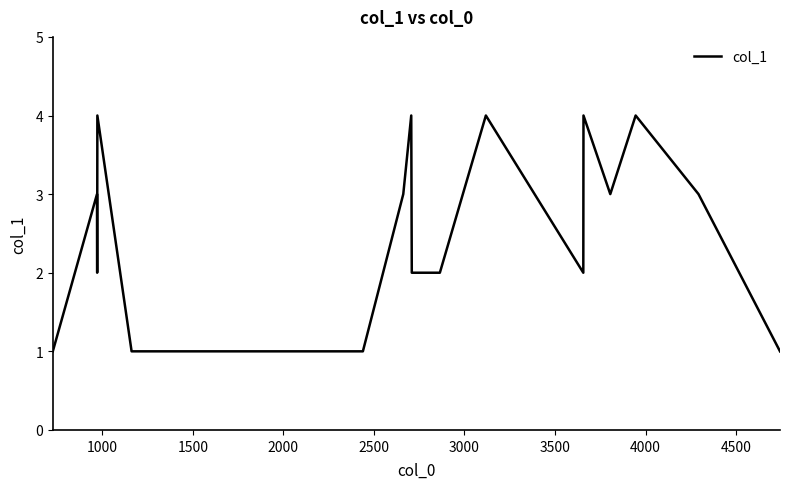

What is the maximum value shown in the chart?

4